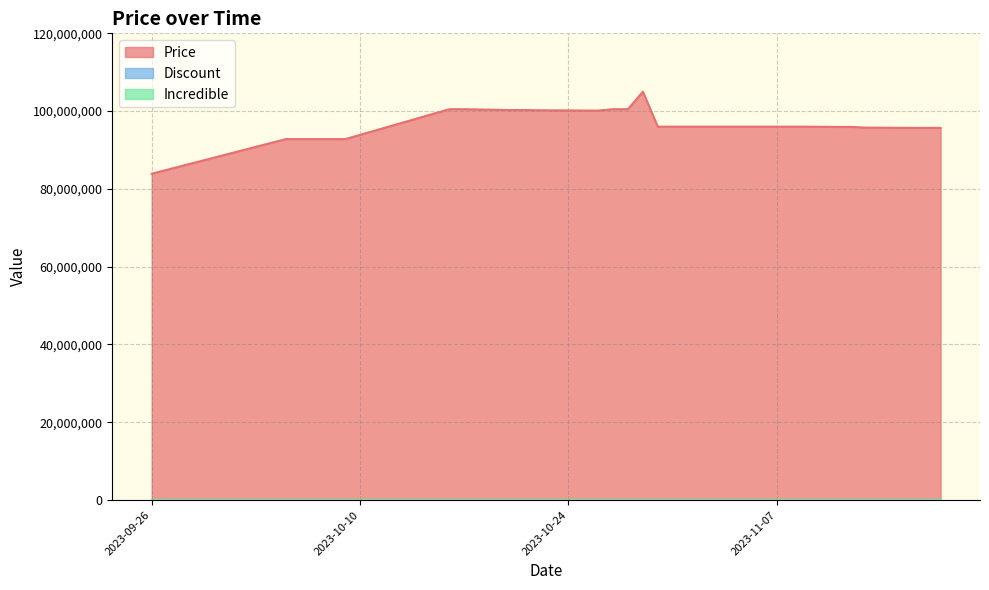

What are all the series names shown in the legend?

Price, Discount, Incredible